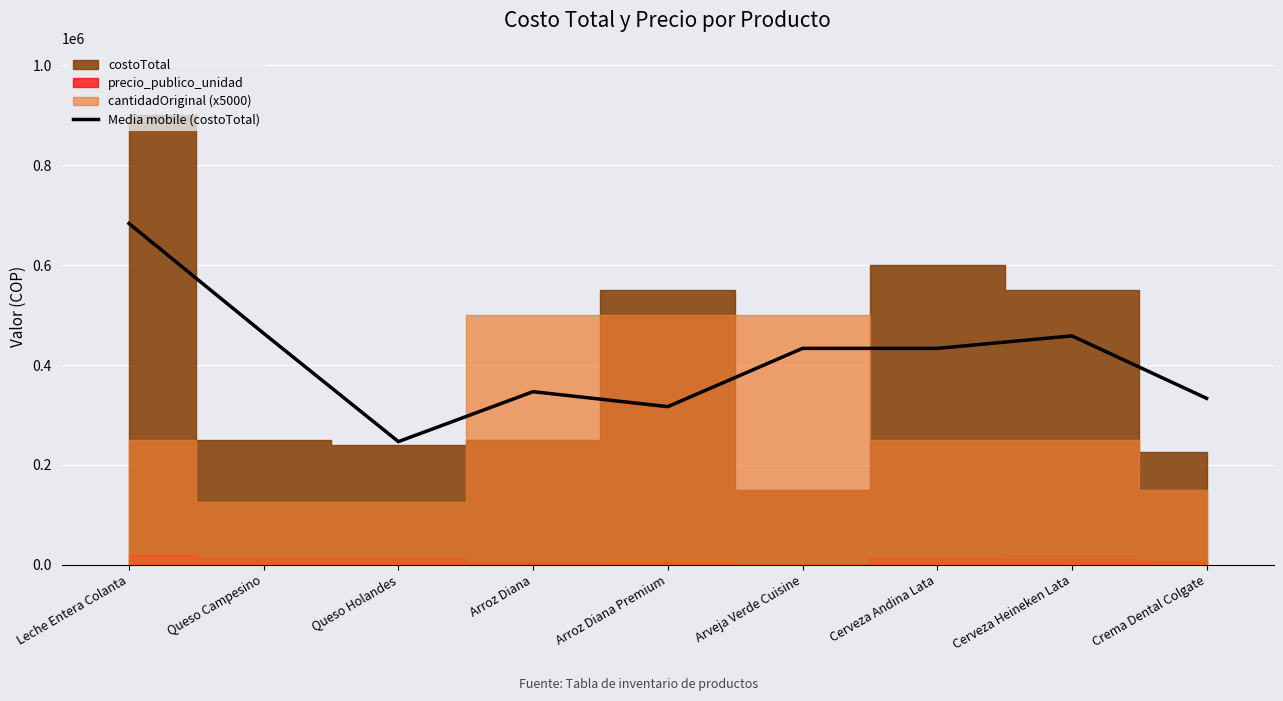

What is the highest value of the Media mobile (costoTotal) series?

683333.3